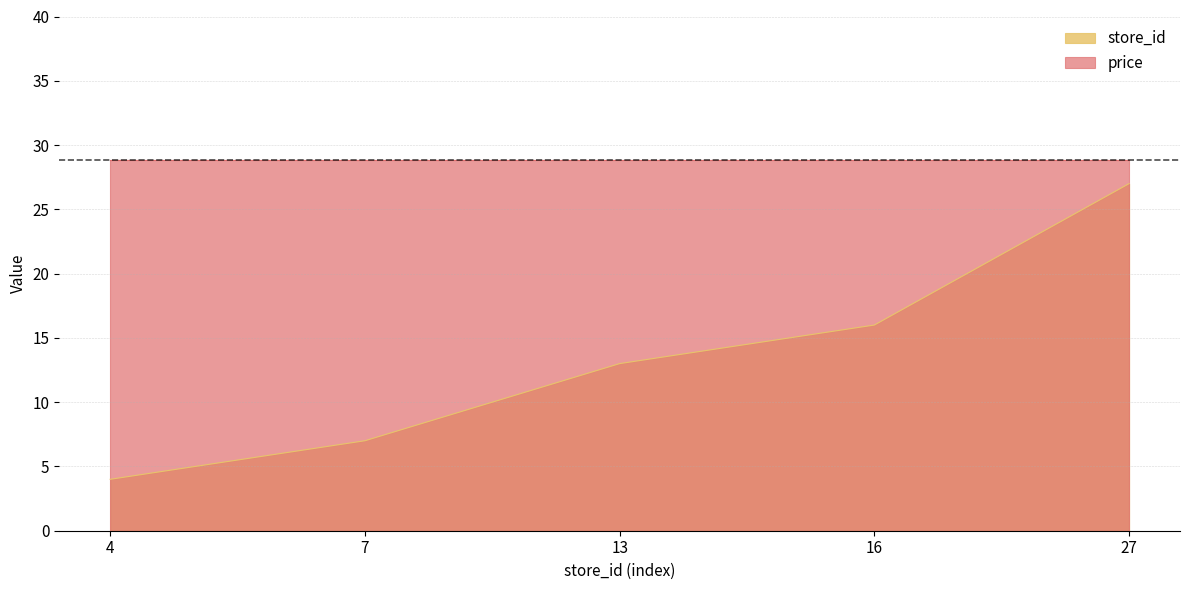

The value at 13 is 21. True or false?

False